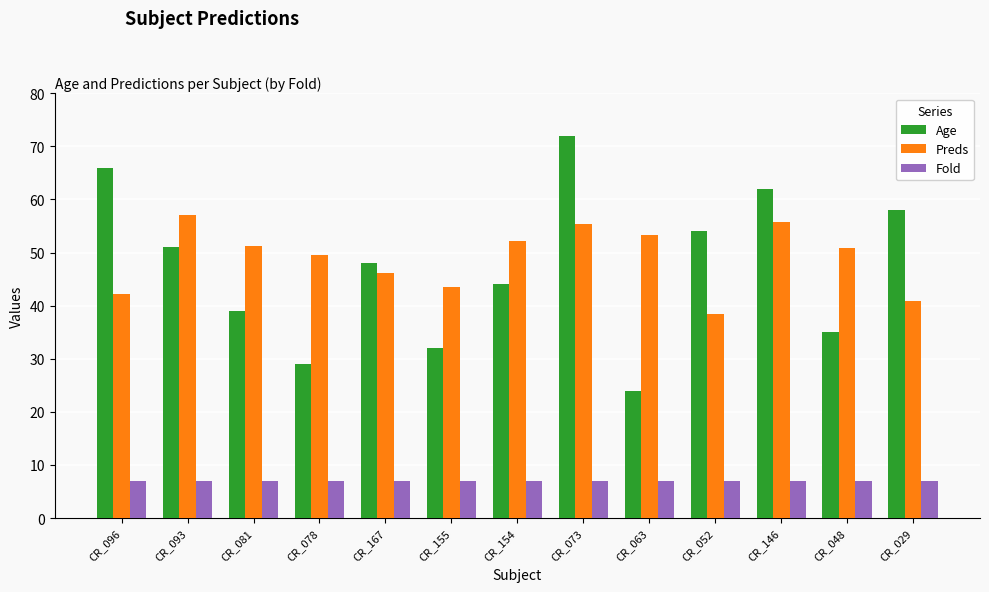

What is the label of the 4th bar from the right?

CR_052